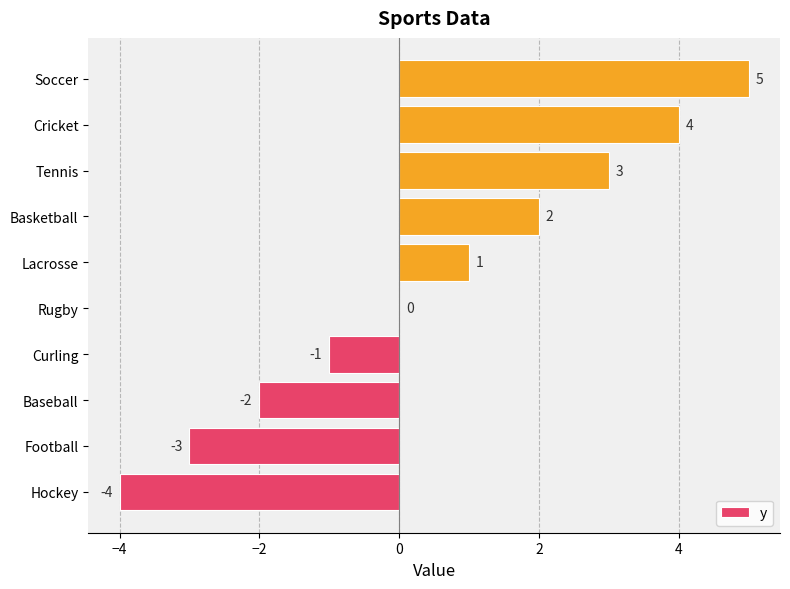

Are the bars horizontal?

Yes